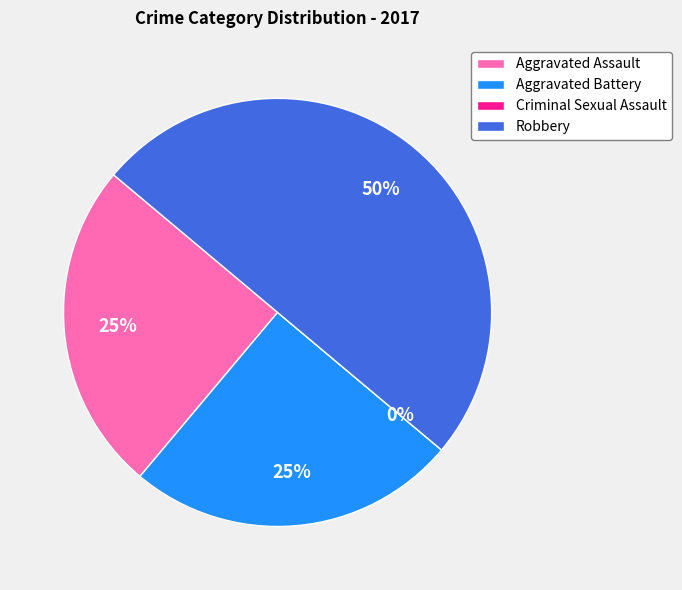

Is the sum of Aggravated Battery and Aggravated Assault greater than half?

No